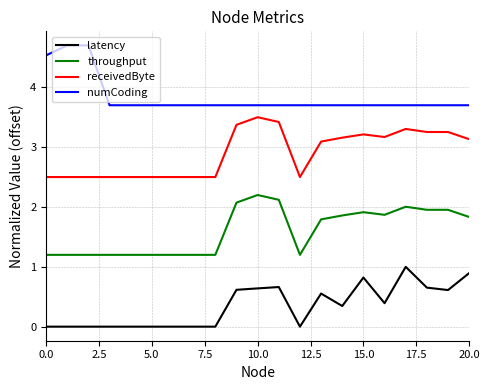

How many lines are shown in the chart?

4